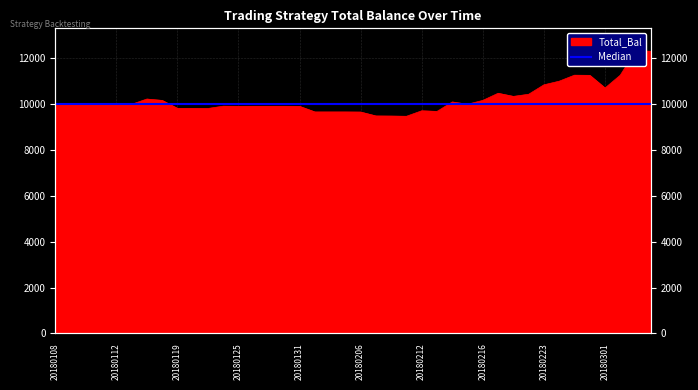

List the labels in order of value, largest first.

20180305, 20180306, 20180227, 20180302, 20180228, 20180226, 20180223, 20180301, 20180220, 20180222, 20180221, 20180117, 20180216, 20180118, 20180214, 20180108, 20180109, 20180110, 20180111, 20180112, 20180215, 20180116, 20180124, 20180126, 20180129, 20180130, 20180125, 20180131, 20180119, 20180122, 20180123, 20180212, 20180213, 20180201, 20180202, 20180205, 20180206, 20180207, 20180208, 20180209